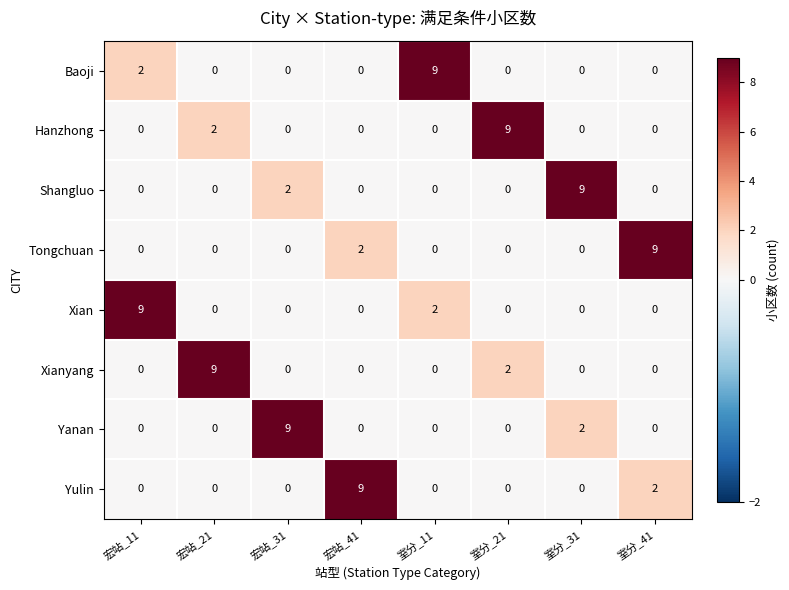

At which label is Yanan closest to 4?

室分_31